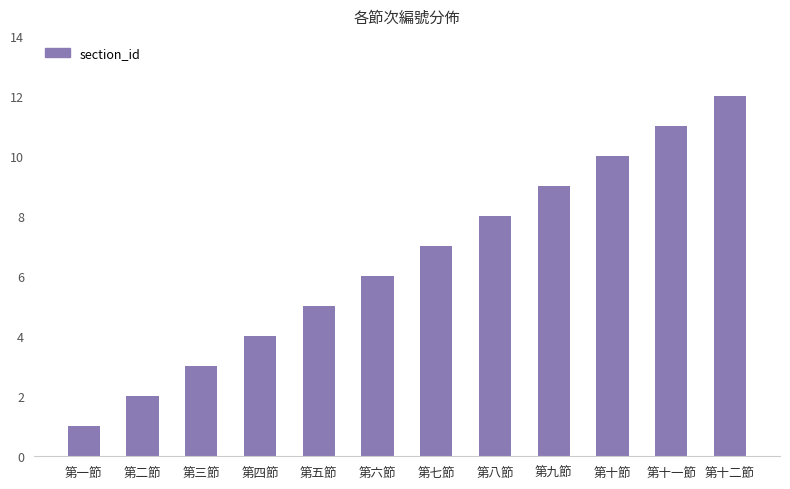

Approximately how many times larger is the value at 第七節 compared to 第六節?

1.2